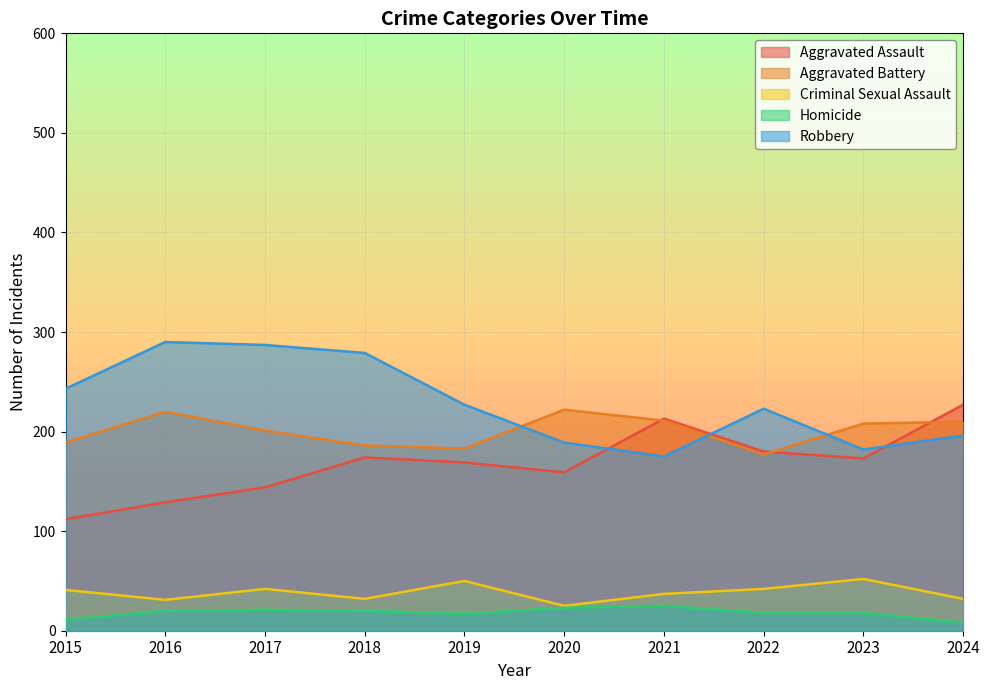

Reading left to right, transcribe all the data shown in this chart.

Aggravated Assault: 2015=112	2016=129	2017=144	2018=174	2019=169	2020=159	2021=213	2022=180	2023=173	2024=227
Aggravated Battery: 2015=189	2016=220	2017=201	2018=186	2019=183	2020=222	2021=211	2022=177	2023=208	2024=210
Criminal Sexual Assault: 2015=41	2016=31	2017=42	2018=32	2019=50	2020=25	2021=37	2022=42	2023=52	2024=32
Homicide: 2015=11	2016=20	2017=21	2018=20	2019=17	2020=23	2021=25	2022=18	2023=18	2024=8
Robbery: 2015=243	2016=290	2017=287	2018=279	2019=227	2020=189	2021=175	2022=223	2023=182	2024=196